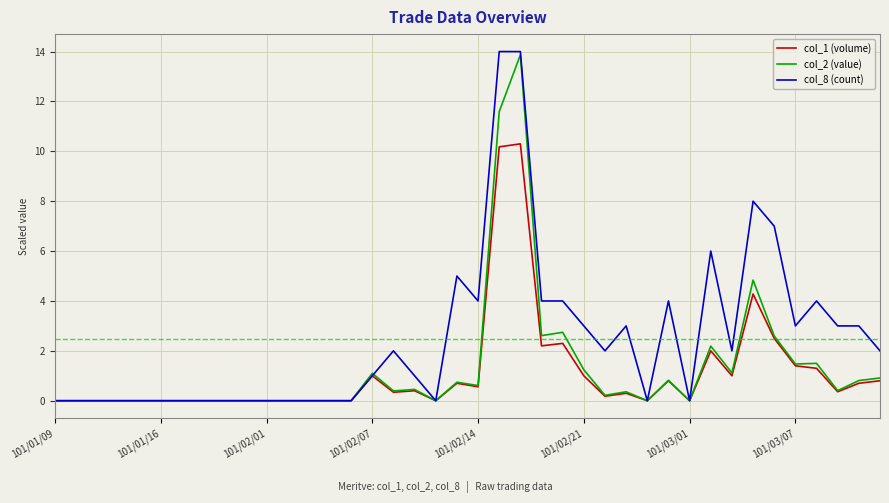

How many values in the col_8 (count) series are below 2?

20